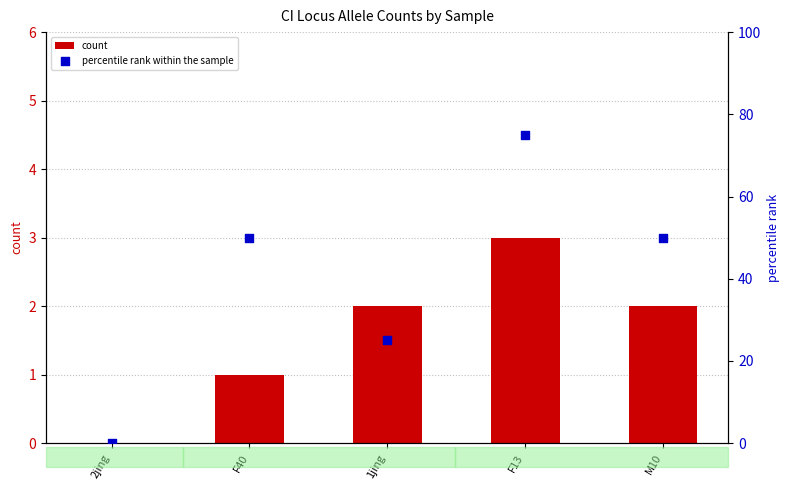

What is the total value across all series at F40?

51